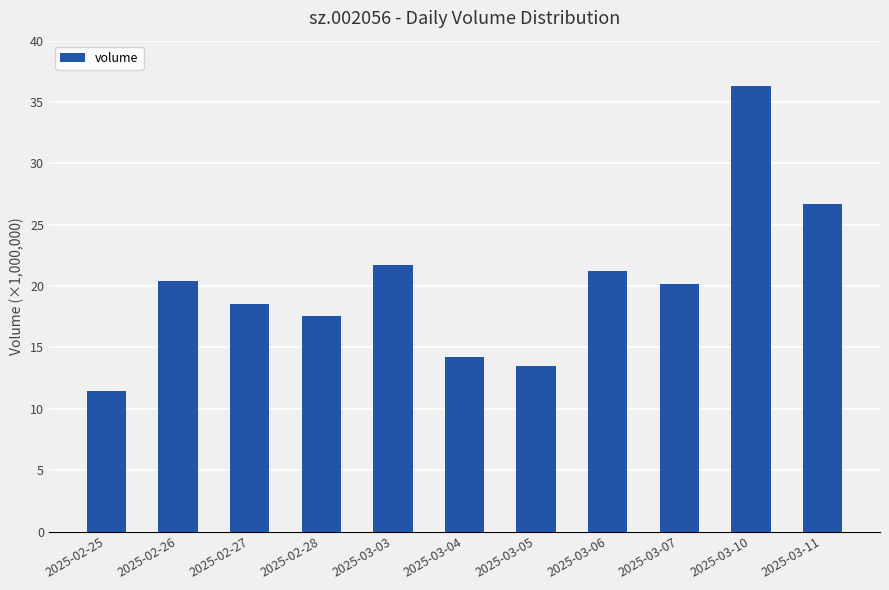

At which label does the data first exceed 20190190?

2025-02-26